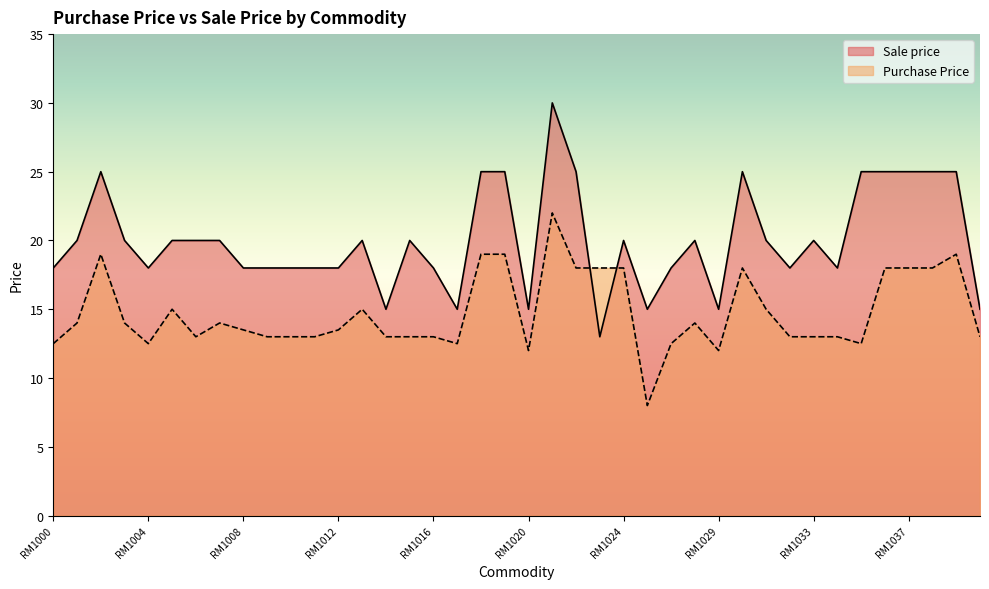

What is the highest value of the Purchase Price series?

22.0